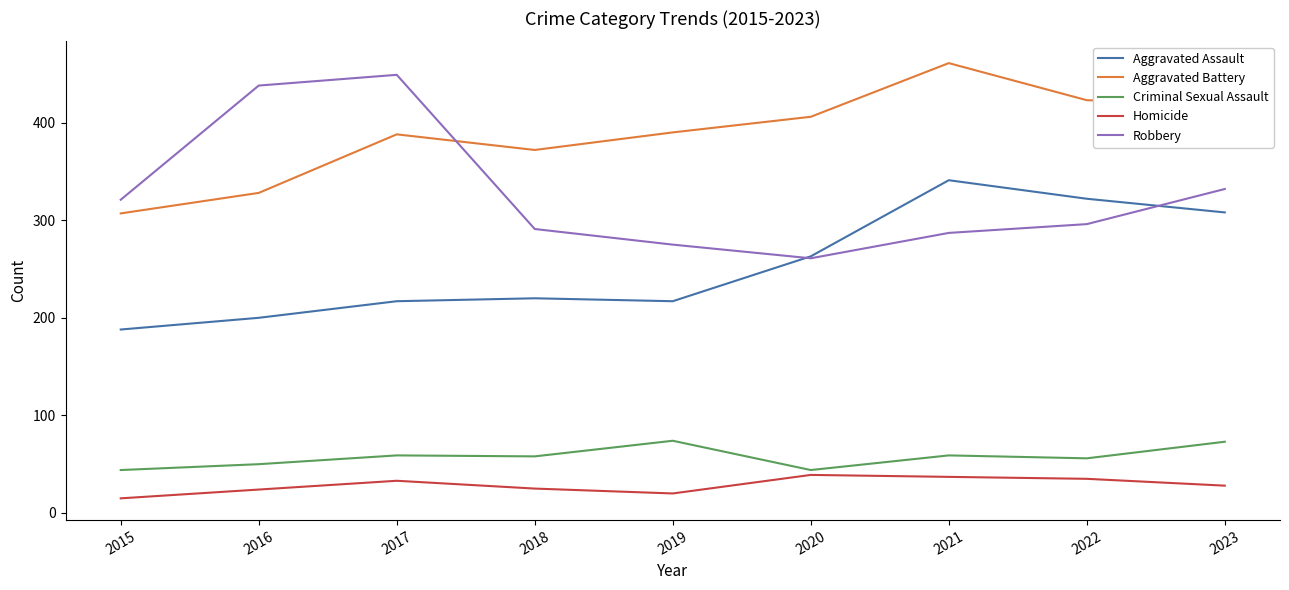

Rank the series at 2021 from highest to lowest value.

Aggravated Battery, Aggravated Assault, Robbery, Criminal Sexual Assault, Homicide